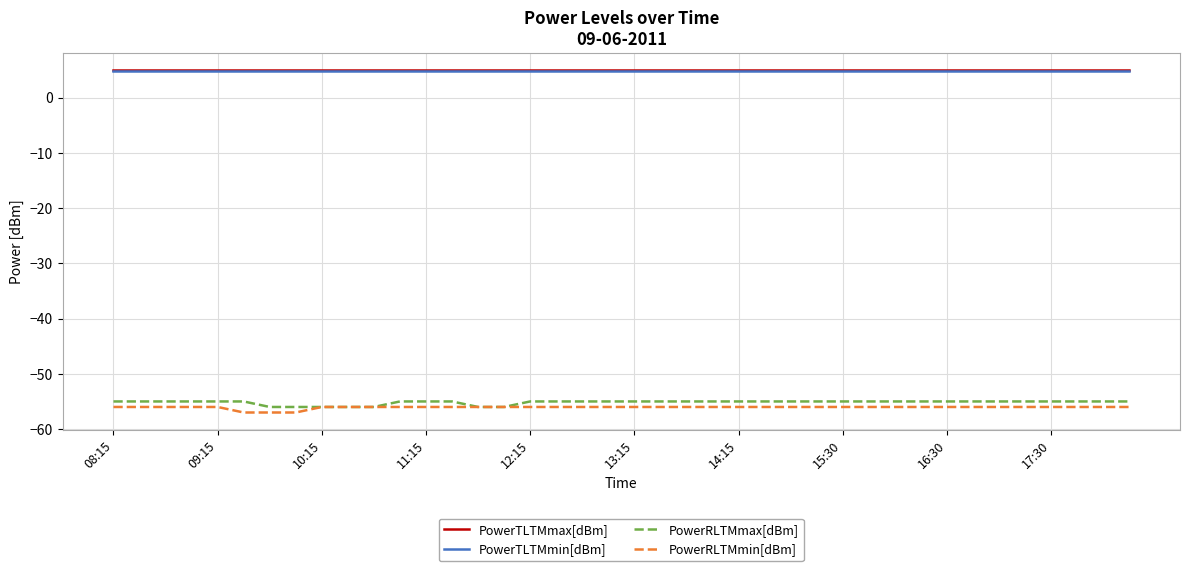

What is the minimum value for PowerTLTMmin[dBm]?

4.8